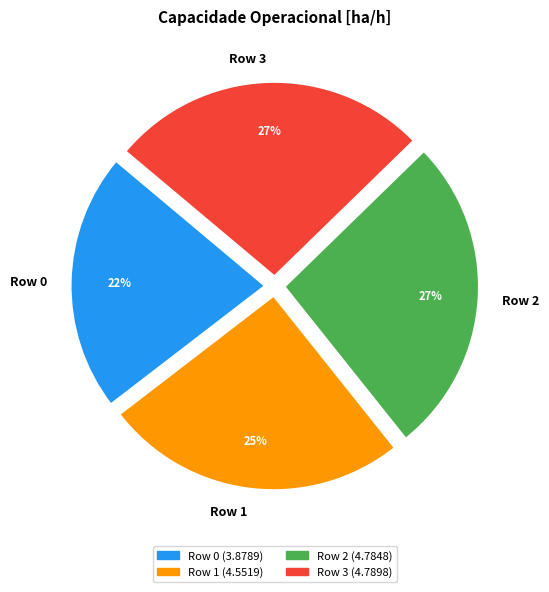

Combined, do Row 2 and Row 1 account for over 50%?

Yes